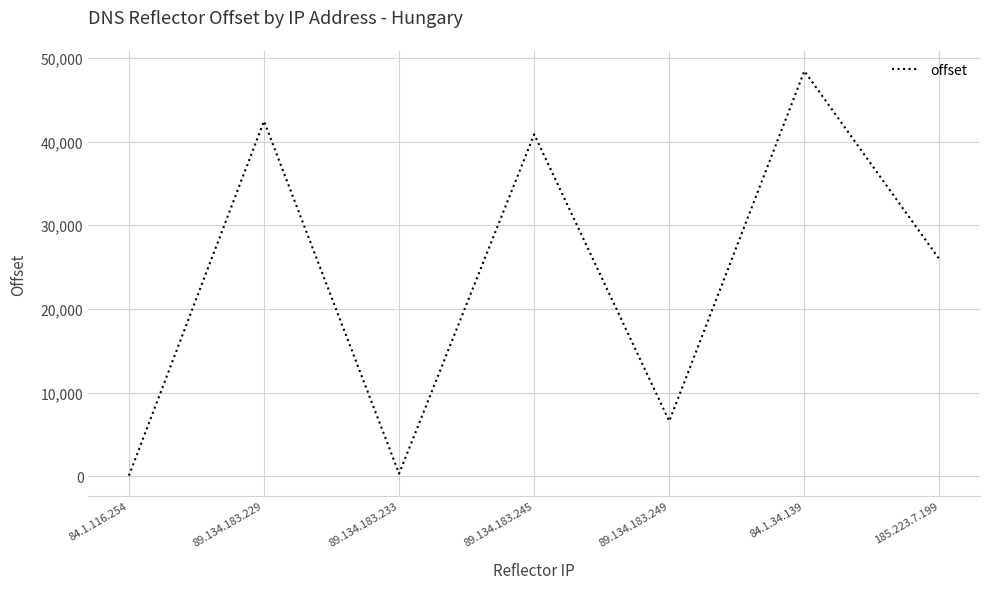

What is the difference between the maximum and minimum values?

48337